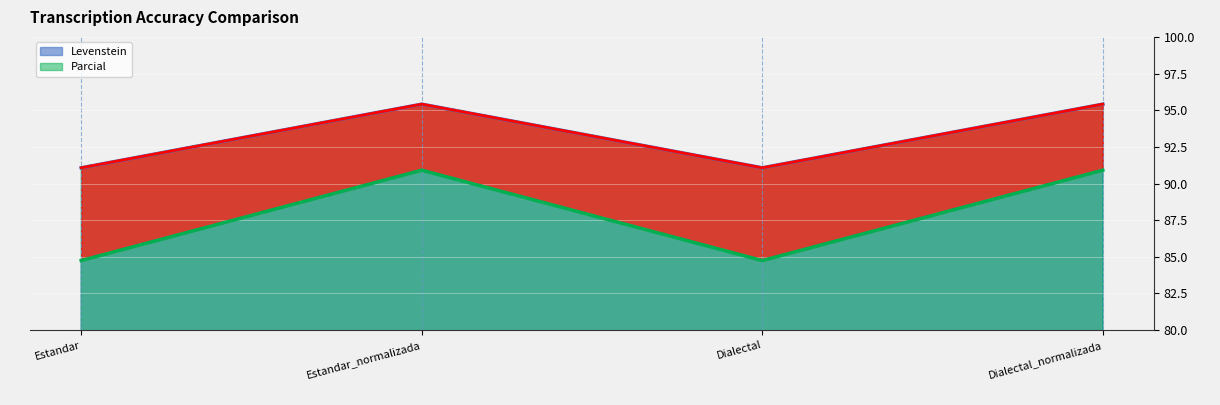

Is the value of Levenstein at Estandar greater than the value of Parcial at Dialectal?

No